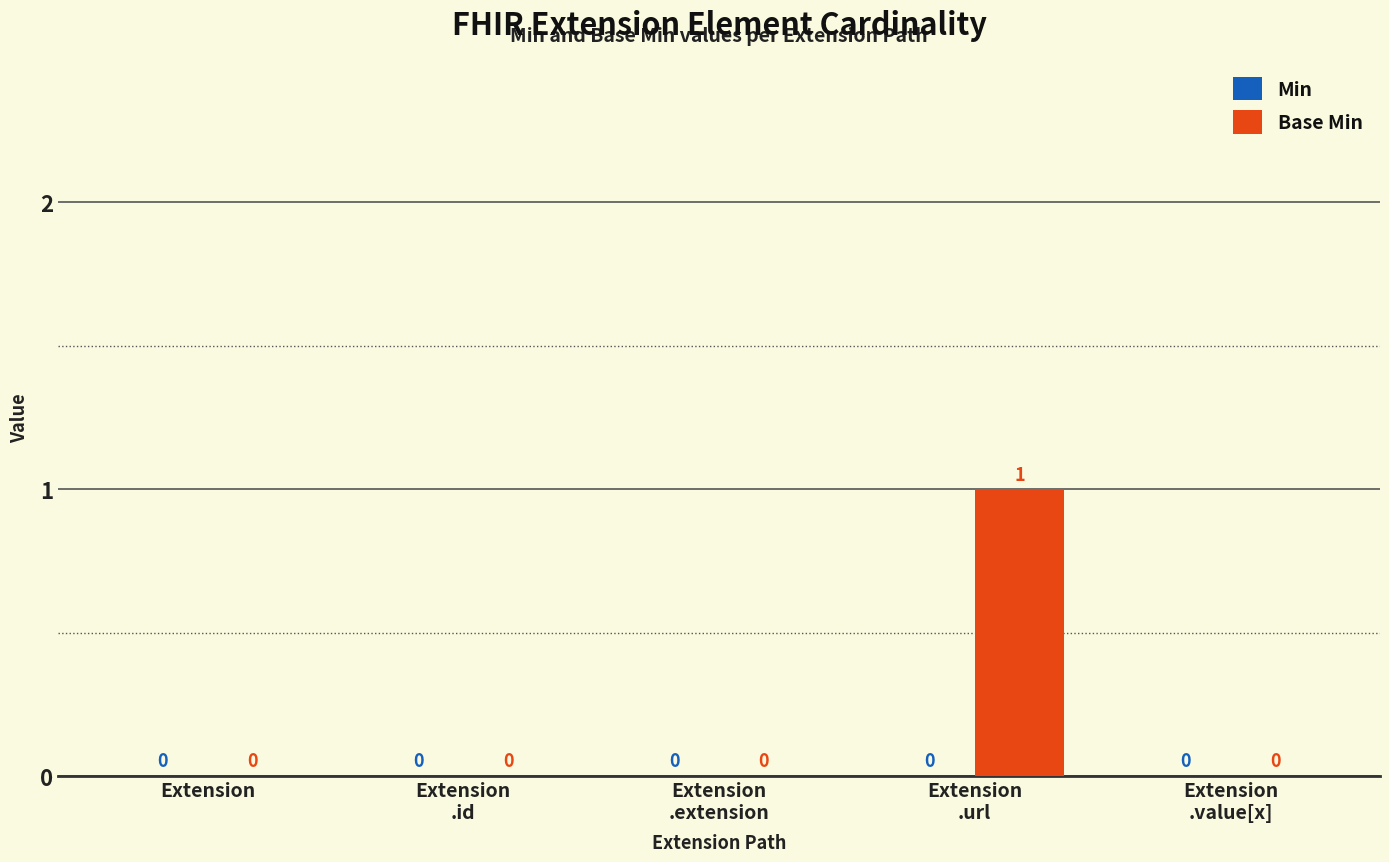

How many values are between 0 and 1?

5